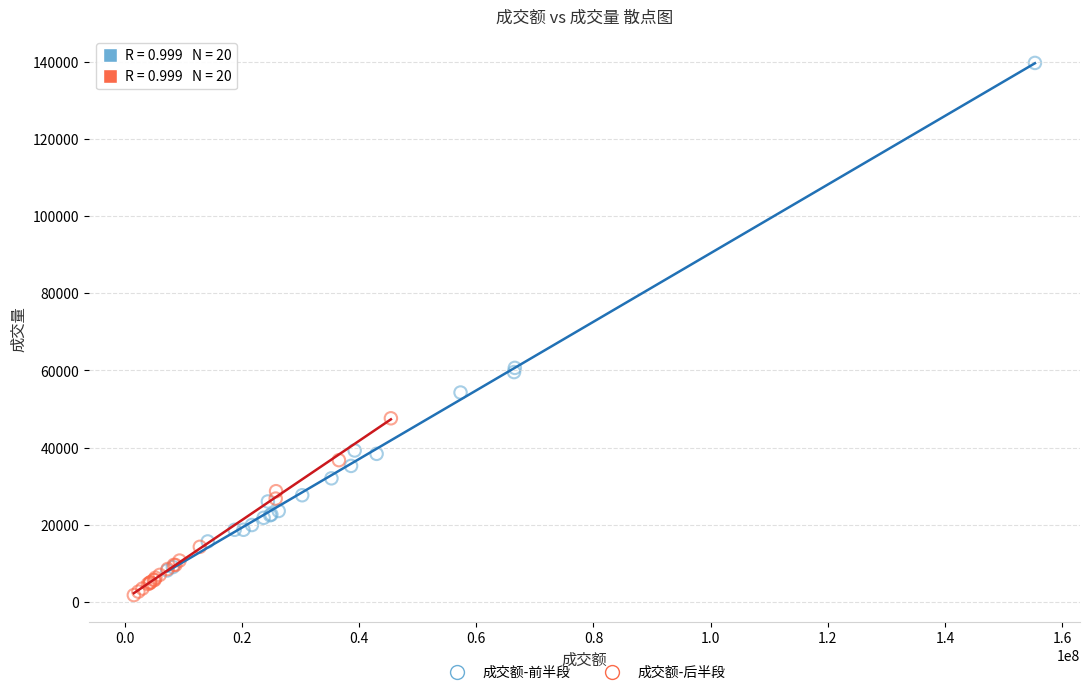

Which series reaches the maximum Y coordinate?

成交额-前半段